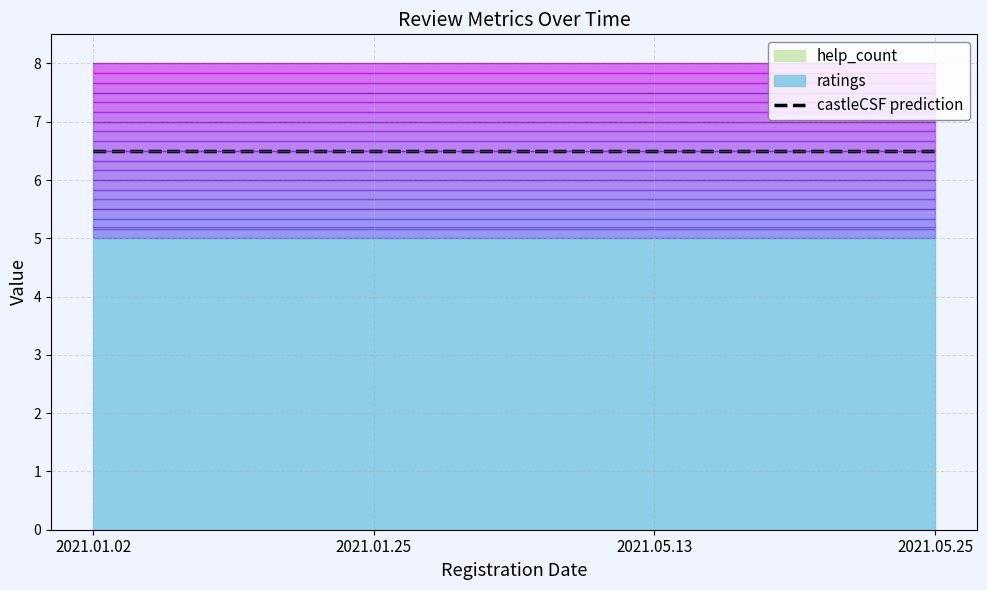

The value of ratings at 2021.05.25 is 5. True or false?

True